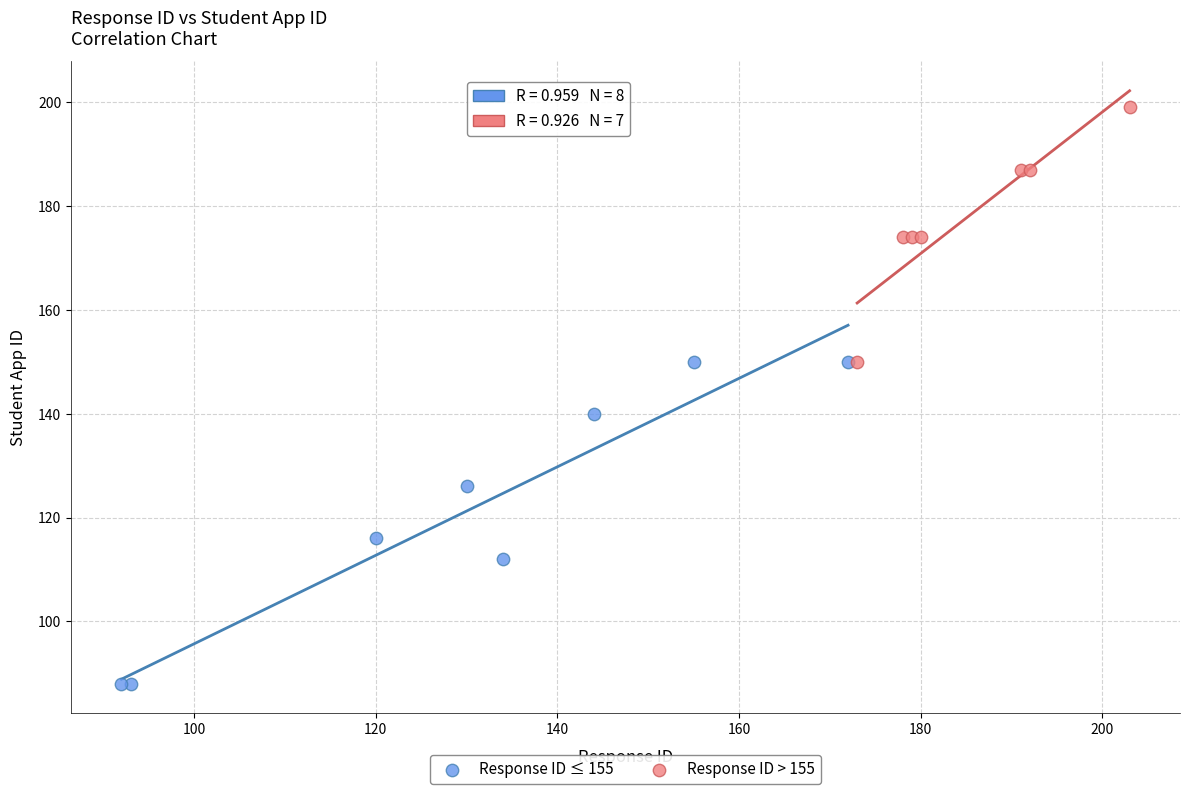

Which series reaches the maximum Y coordinate?

Response ID > 155